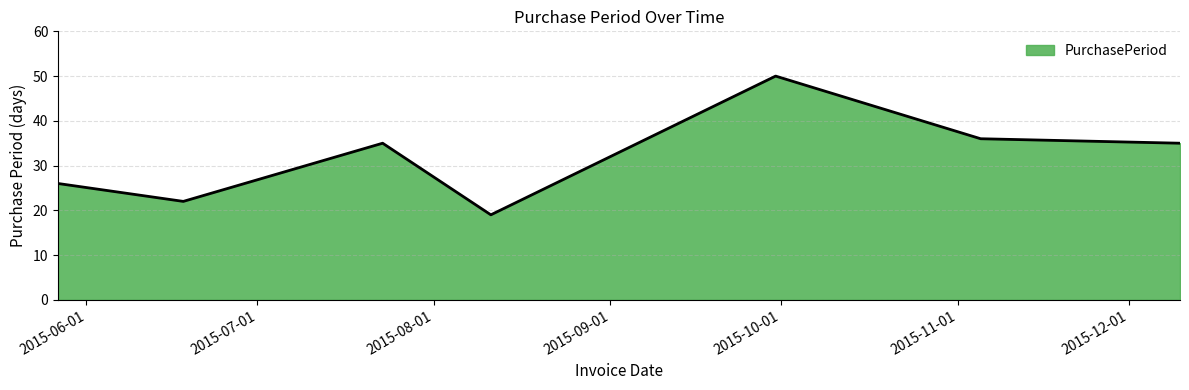

What is the change in value from 2015-08-11 to 2015-09-30?

+31